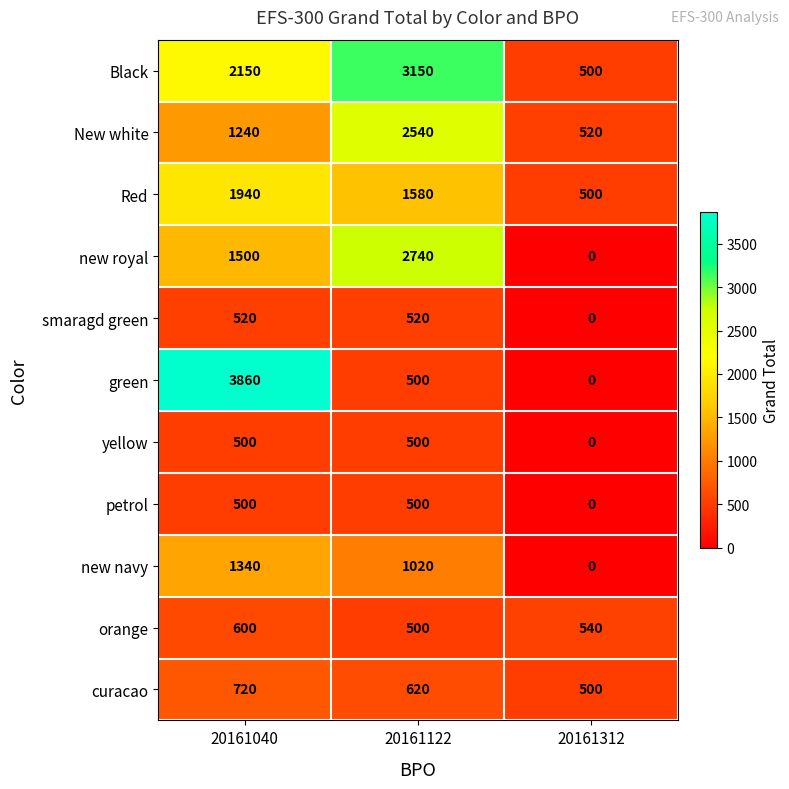

Which series has the widest spread of values?

green